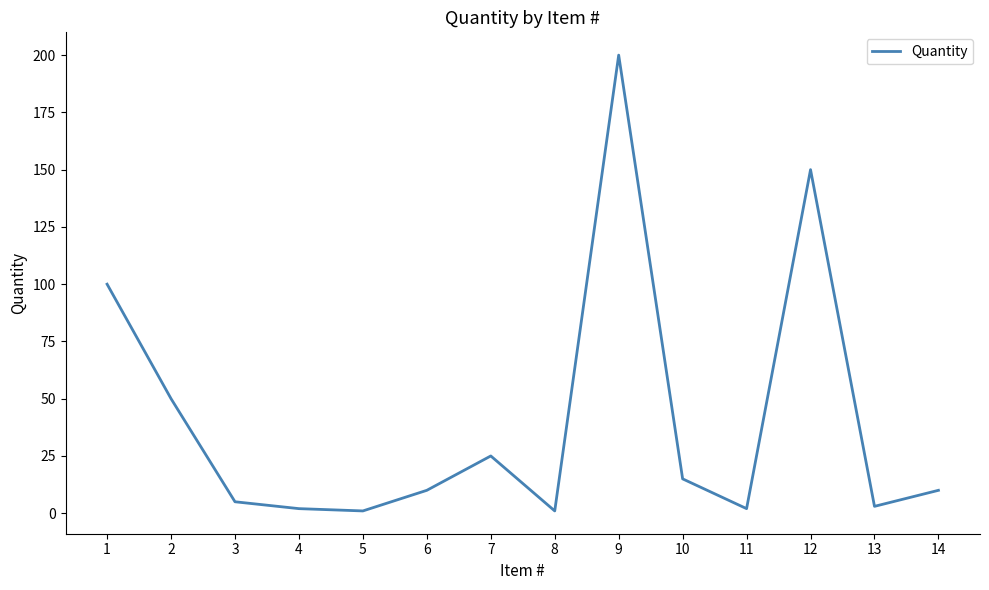

Which label corresponds to the largest value in the chart?

9